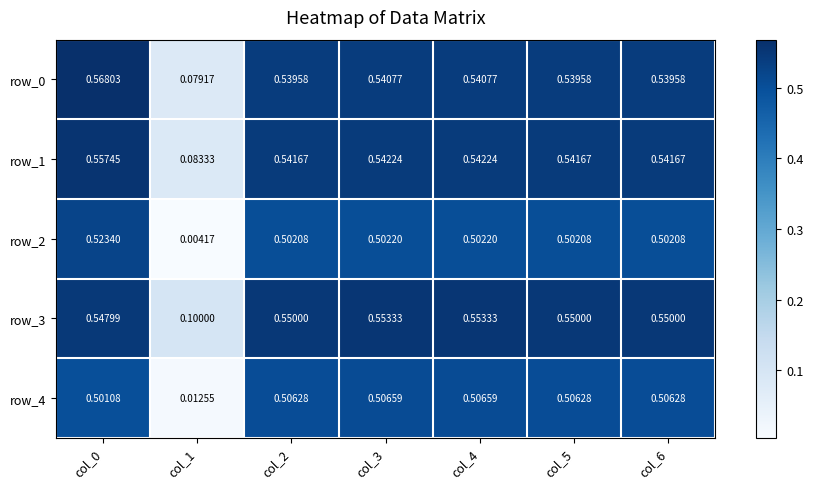

Is it true that row_2 equals 0.2 at col_4?

False